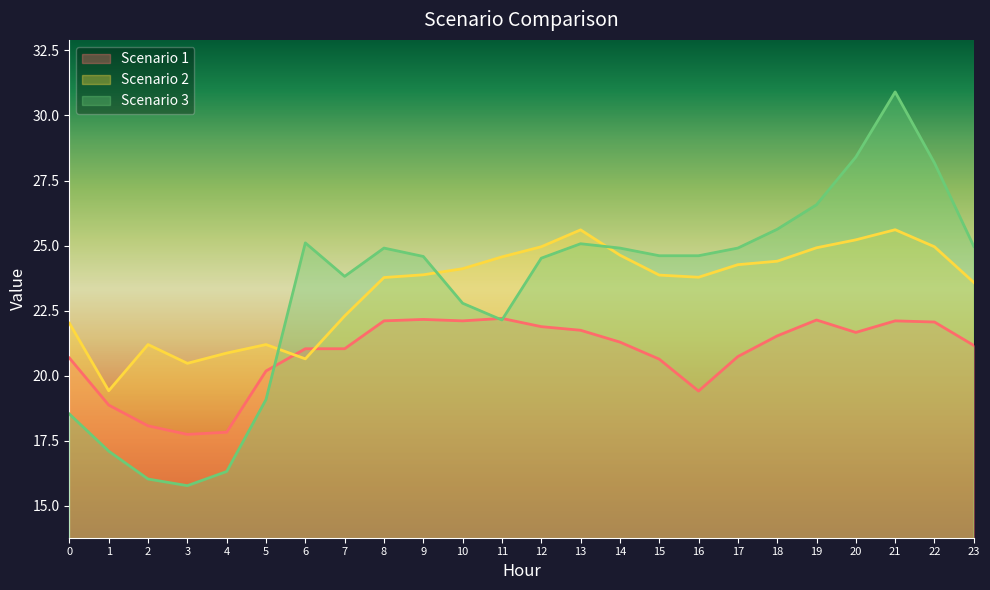

At which category does Scenario 2 reach its first local peak?

2